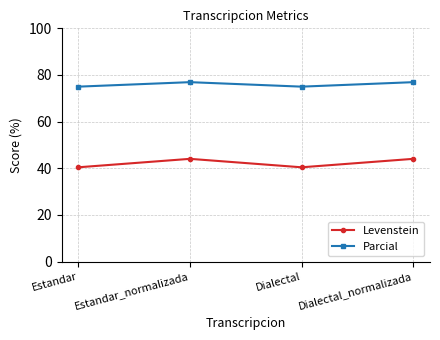

Which series has the largest total across all categories?

Parcial